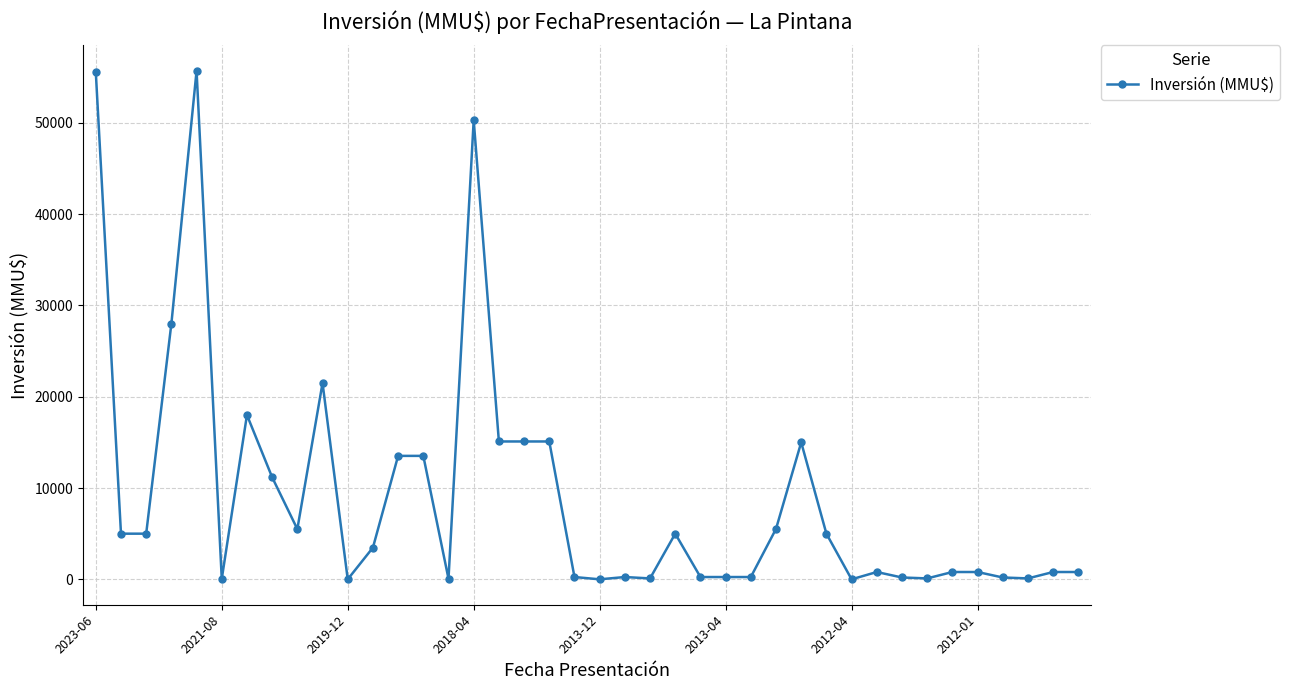

What is the maximum value shown in the chart?

55694